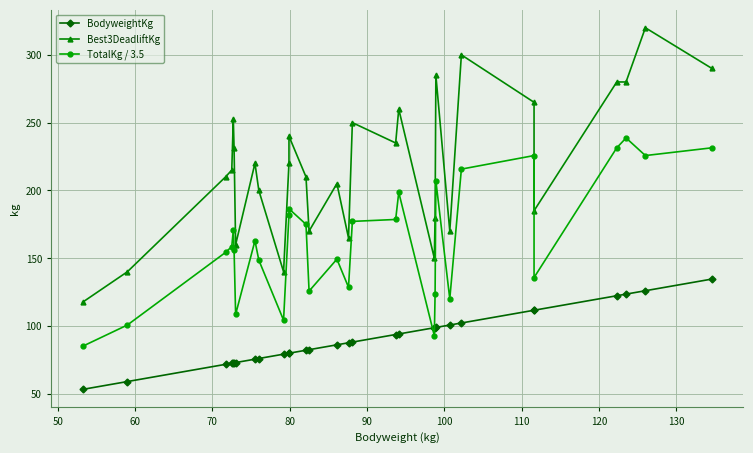

How many times do TotalKg / 3.5 and BodyweightKg cross each other?

2